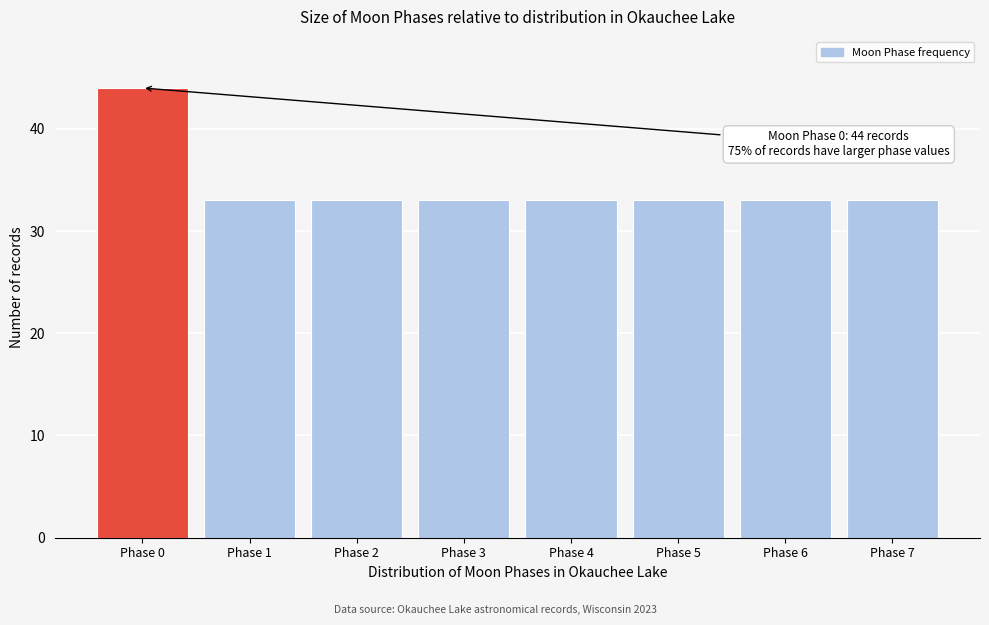

Reading left to right, list all the values displayed in this chart.

Phase 0=44	Phase 1=33	Phase 2=33	Phase 3=33	Phase 4=33	Phase 5=33	Phase 6=33	Phase 7=33